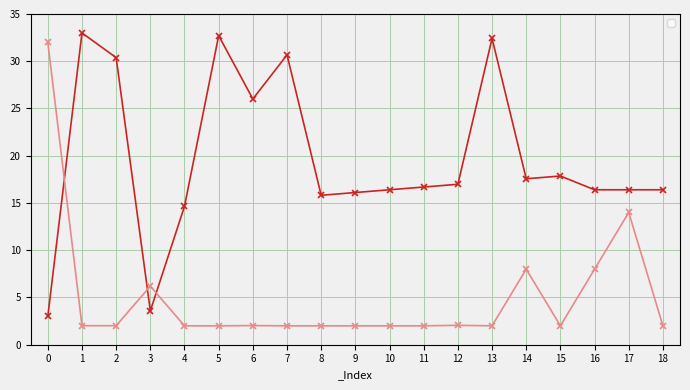

Does the chart have visible grid lines?

Yes